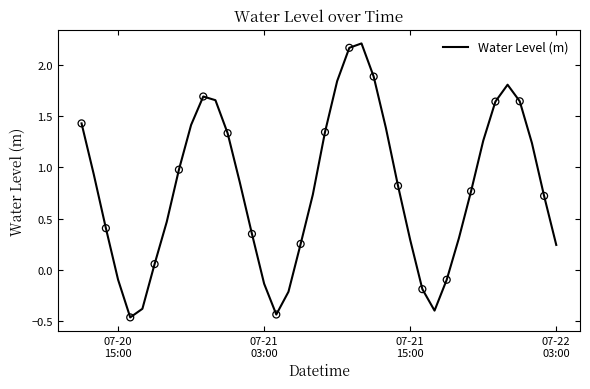

What is the difference between the maximum and minimum values?

2.7